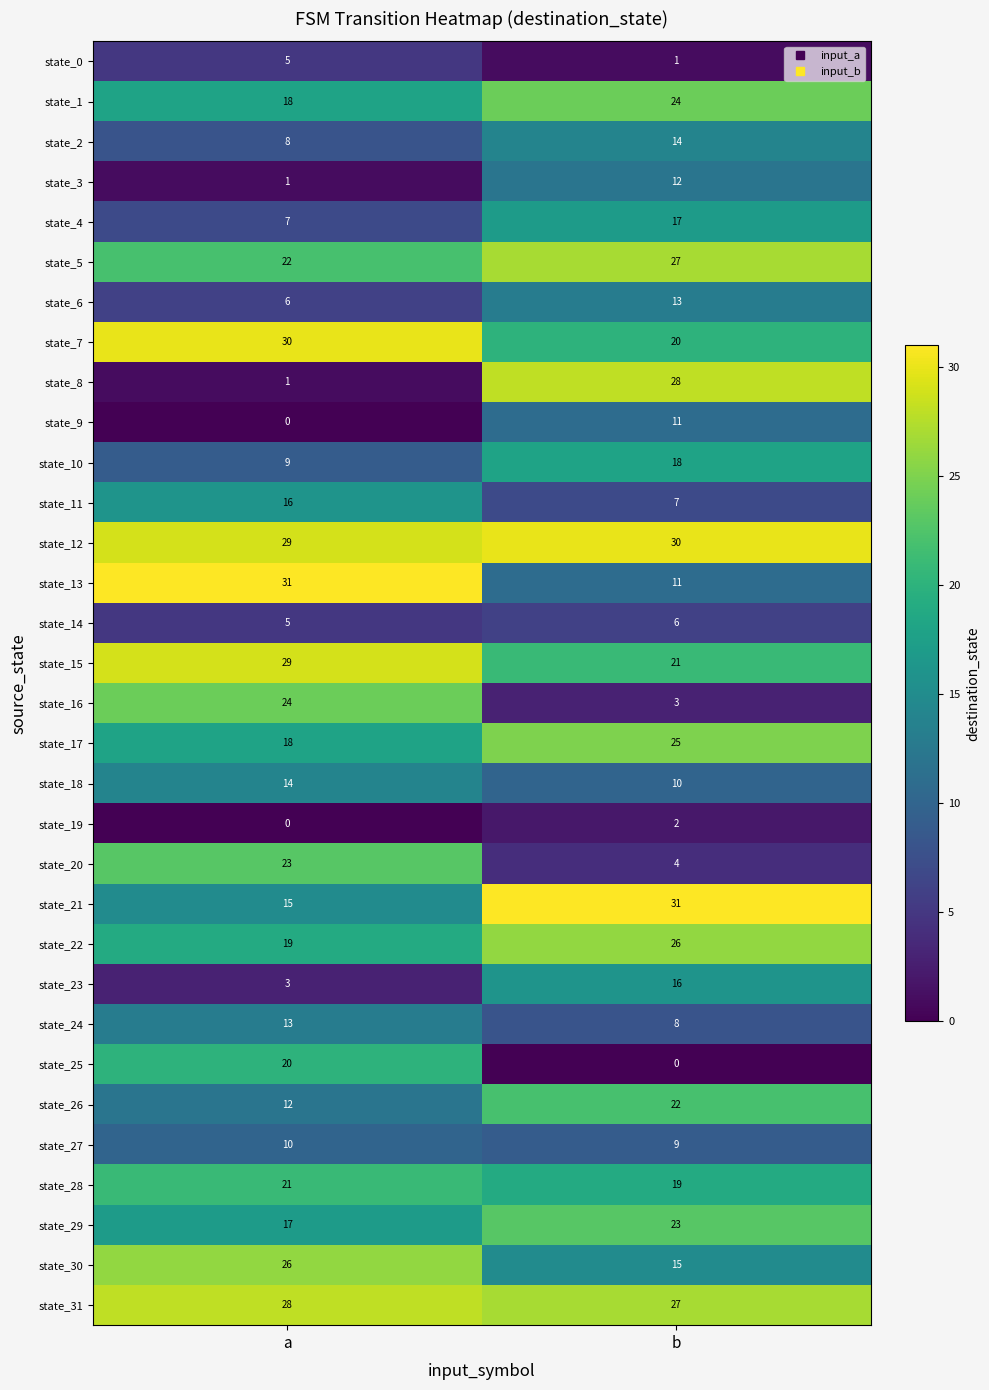

Which series has the largest total across all categories?

state_12